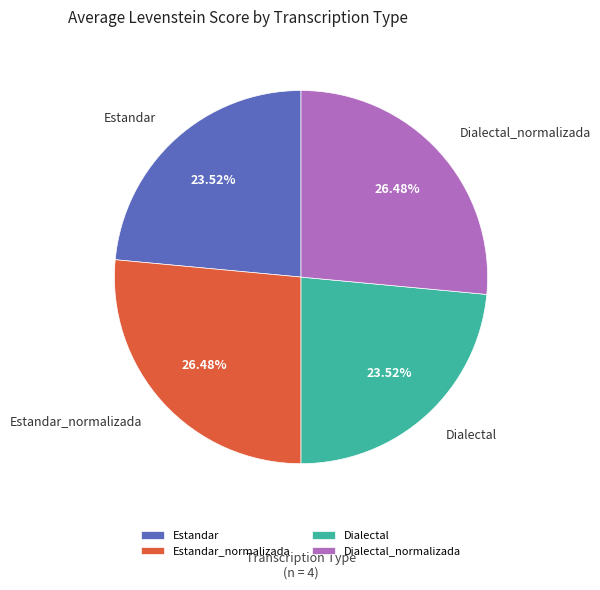

Approximately how many times larger is the value at Estandar compared to Estandar_normalizada?

0.9